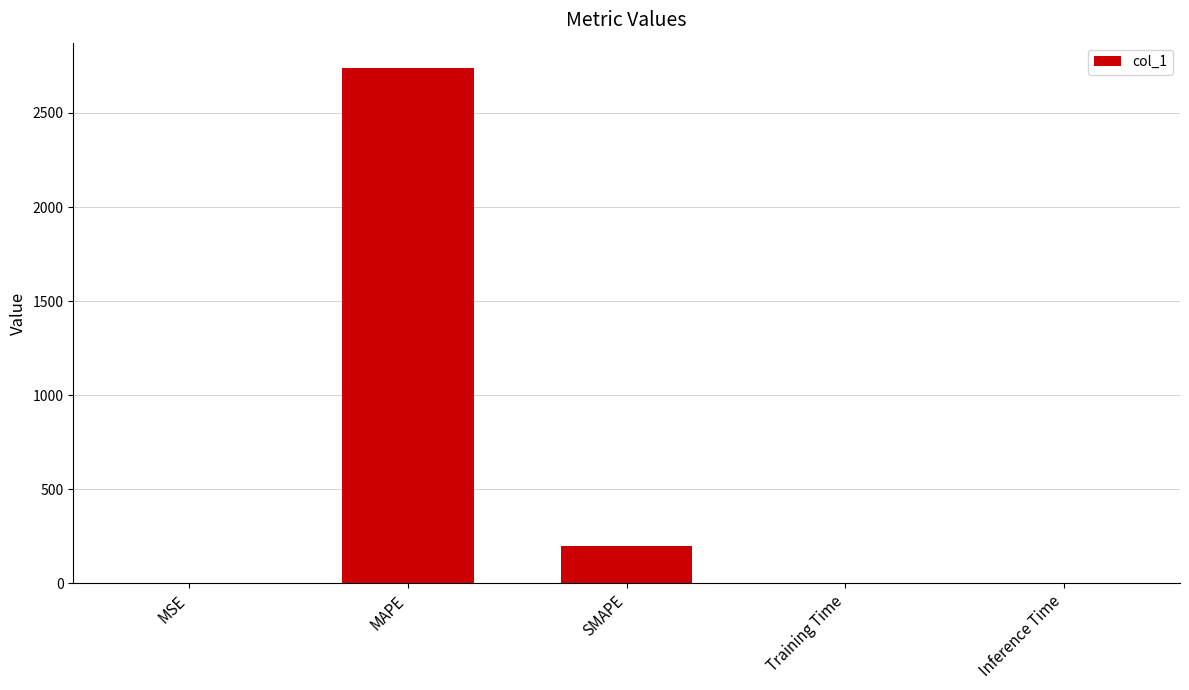

True or false: the data shows 0.0 at Inference Time.

True